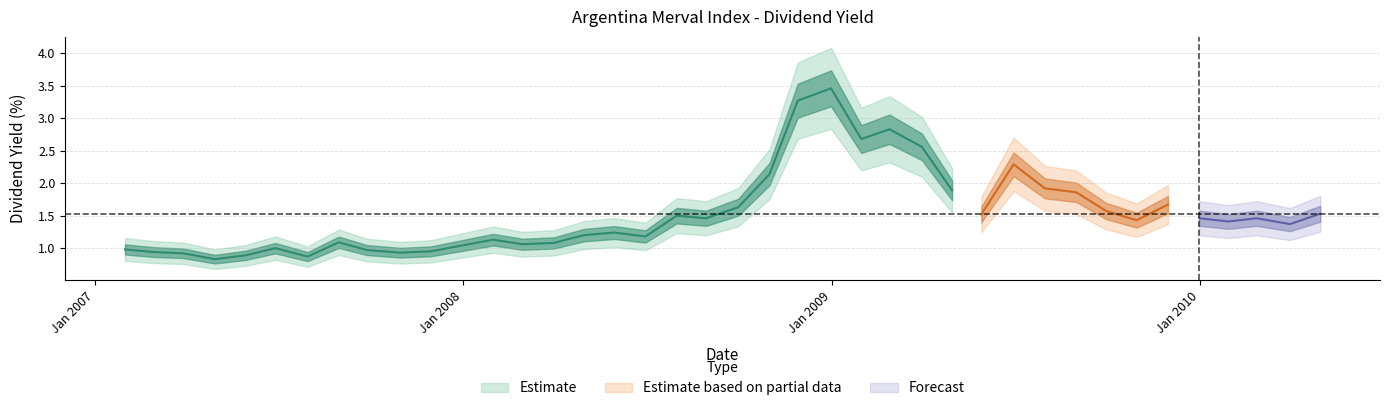

Rank the categories by value from lowest to highest.

2007-04-30, 2007-07-31, 2007-05-31, 2007-03-30, 2007-10-31, 2007-02-28, 2007-11-30, 2007-09-28, 2007-01-31, 2007-06-29, 2007-12-31, 2008-02-29, 2008-03-31, 2007-08-31, 2008-01-31, 2008-06-30, 2008-04-30, 2008-05-30, 2010-03-31, 2010-01-29, 2009-10-30, 2008-08-29, 2009-12-31, 2010-02-26, 2008-07-31, 2009-05-29, 2010-04-30, 2009-09-30, 2008-09-30, 2009-11-30, 2009-08-31, 2009-04-30, 2009-07-31, 2008-10-31, 2009-06-30, 2009-03-31, 2009-01-30, 2009-02-27, 2008-11-28, 2008-12-31